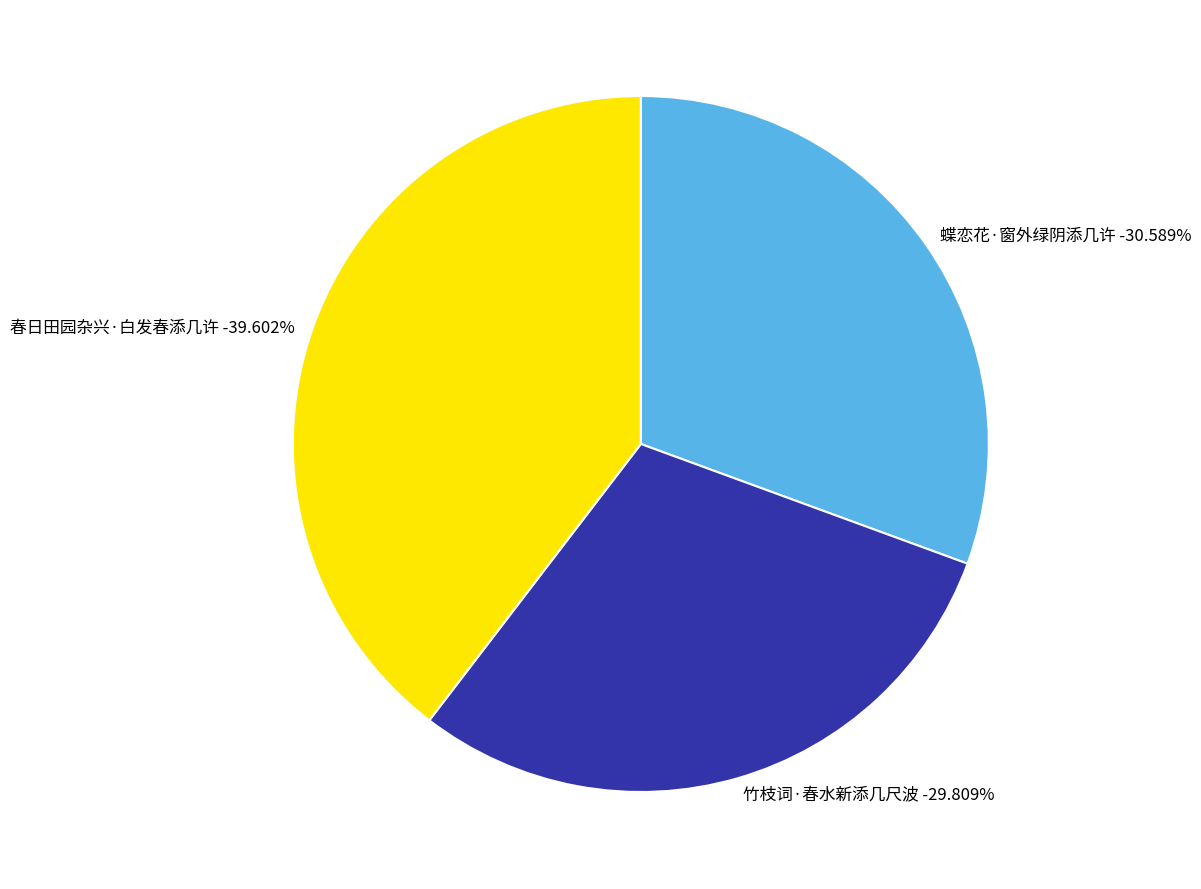

To the nearest percent, what is the combined percentage of 蝶恋花·窗外绿阴添几许 and 春日田园杂兴·白发春添几许?

70%